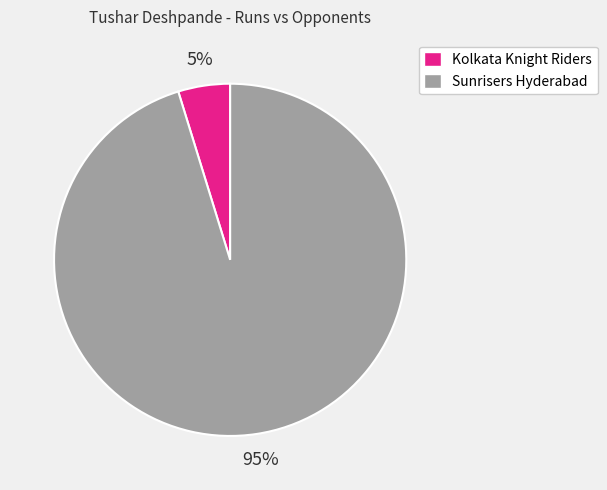

To the nearest percent, what is the combined percentage of Sunrisers Hyderabad and Kolkata Knight Riders?

100%